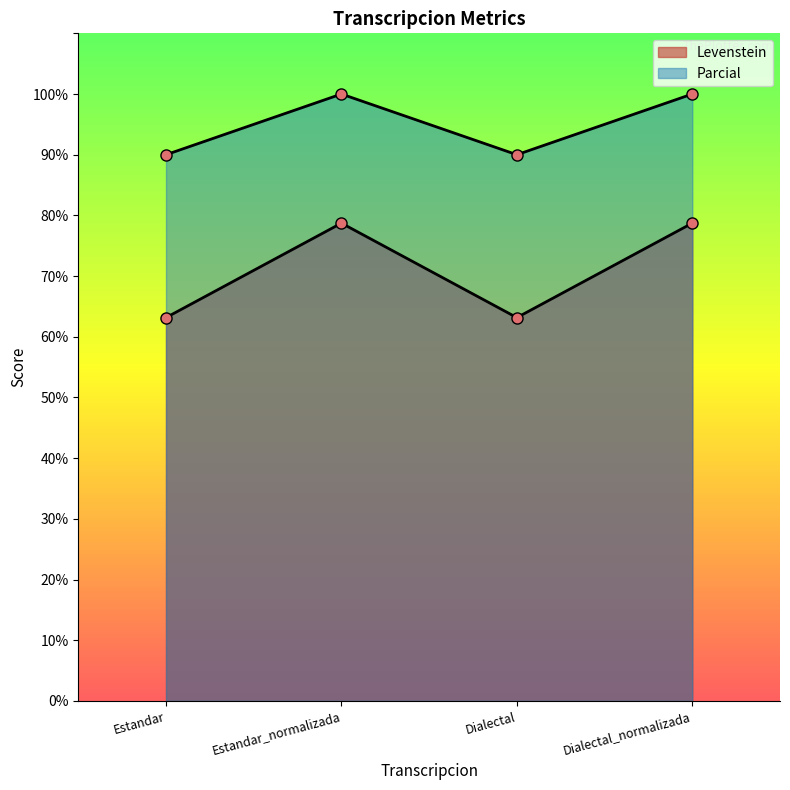

How many values in the Parcial series are below 100?

2